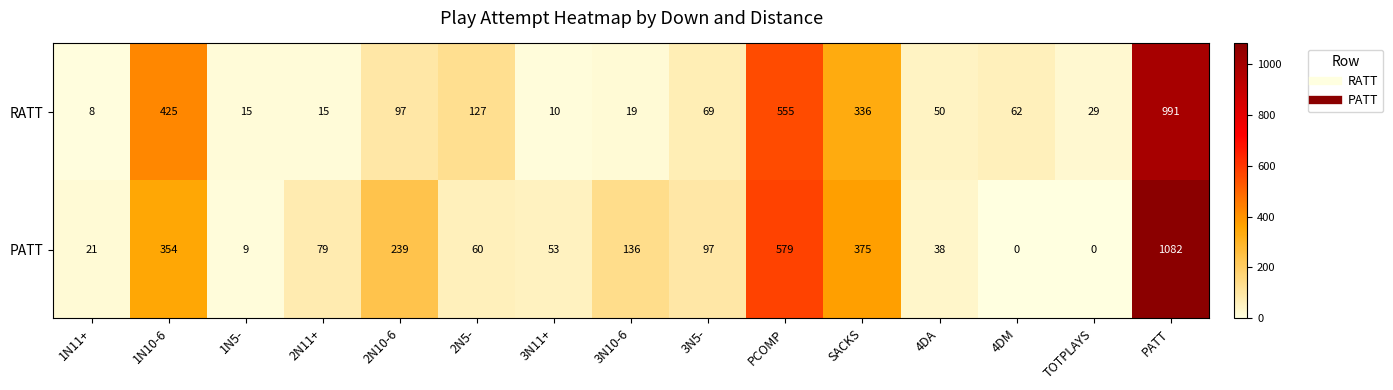

True or false: PATT has a value of 1715 at PATT.

False